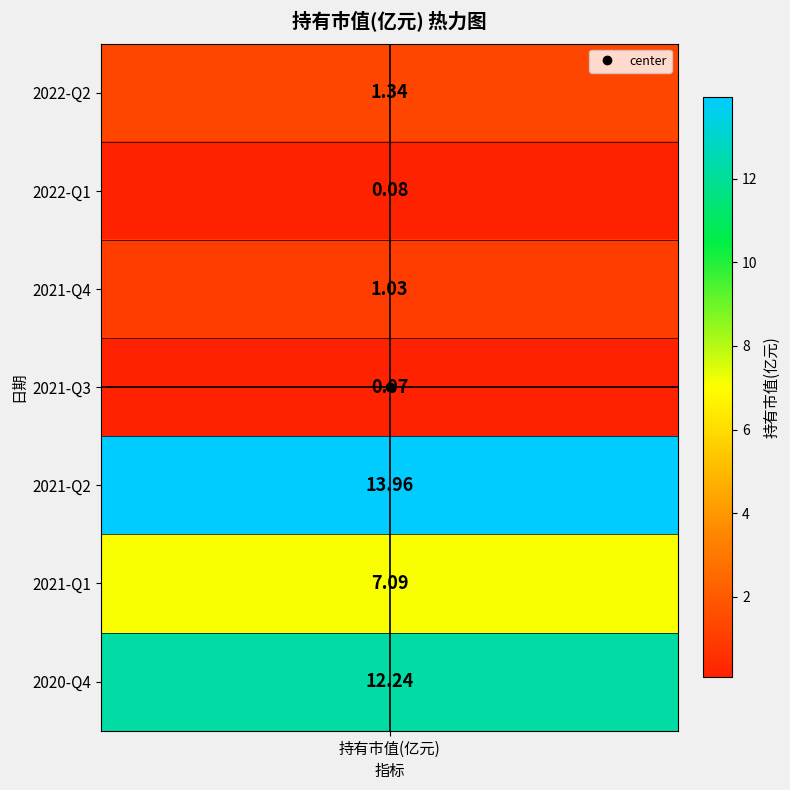

The chart shows a value of 12.4 at 2021-Q1. True or false?

False